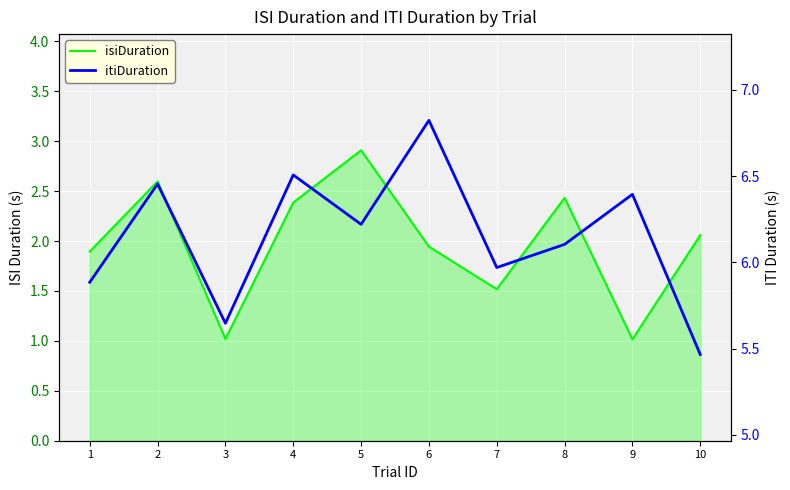

True or false: itiDuration and isiDuration intersect in this chart.

False